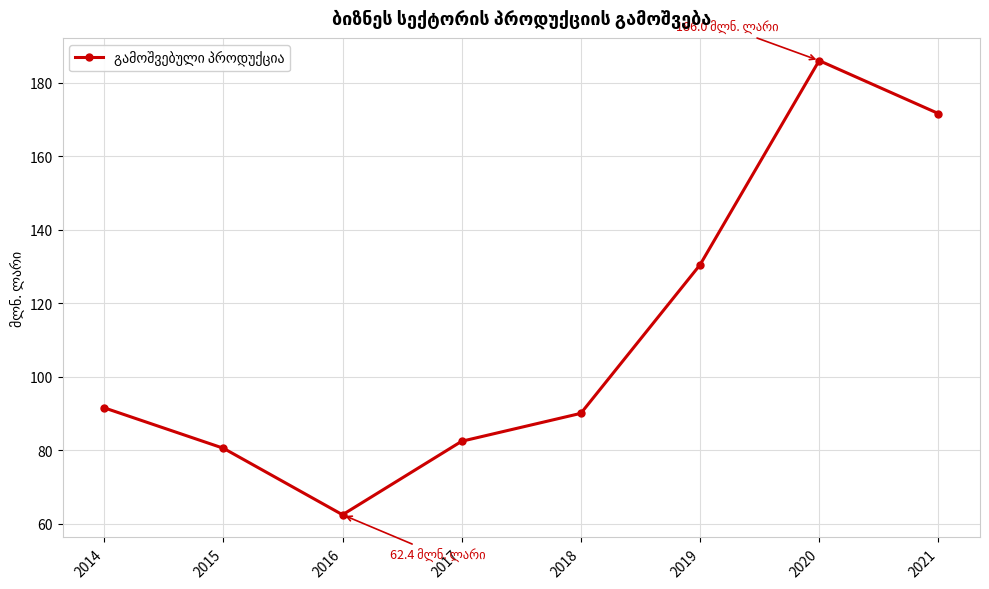

True or false: there are more than 2 points higher than both neighbors.

False